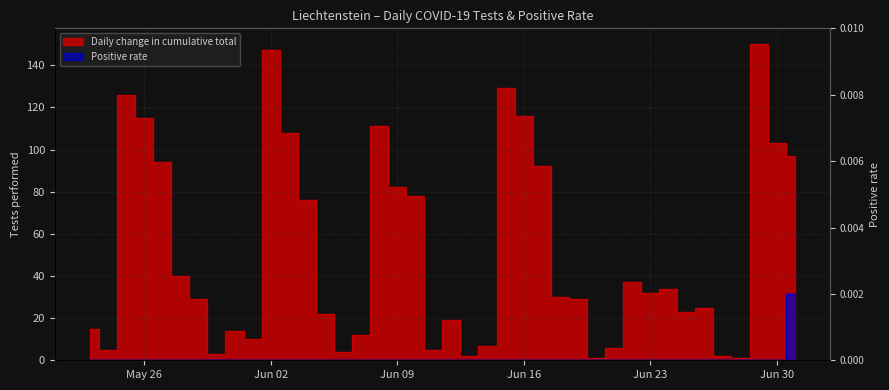

List the series in order of their overall mean, lowest first.

Positive rate, Daily change in cumulative total